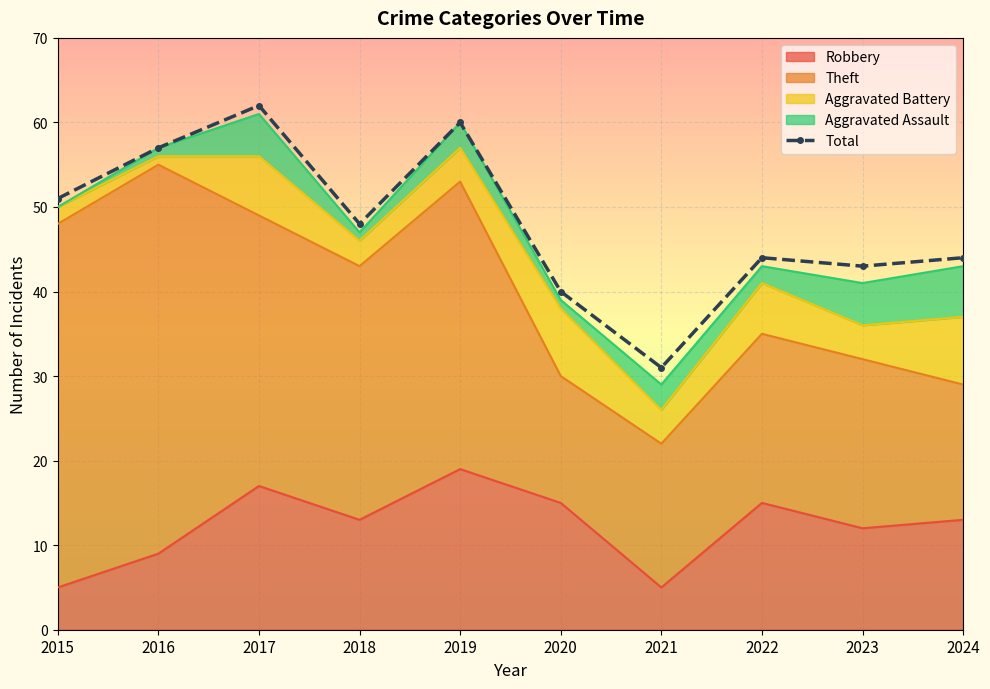

The value at 2016 is 25. True or false?

False